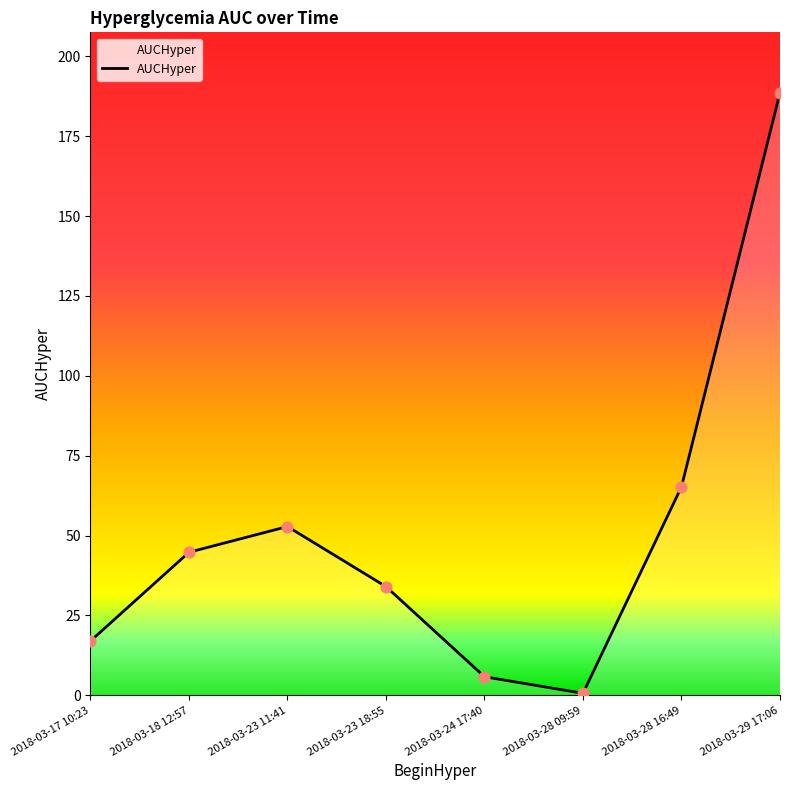

What is the ratio of the value at 2018-03-28 16:49 to the value at 2018-03-29 17:06?

0.3